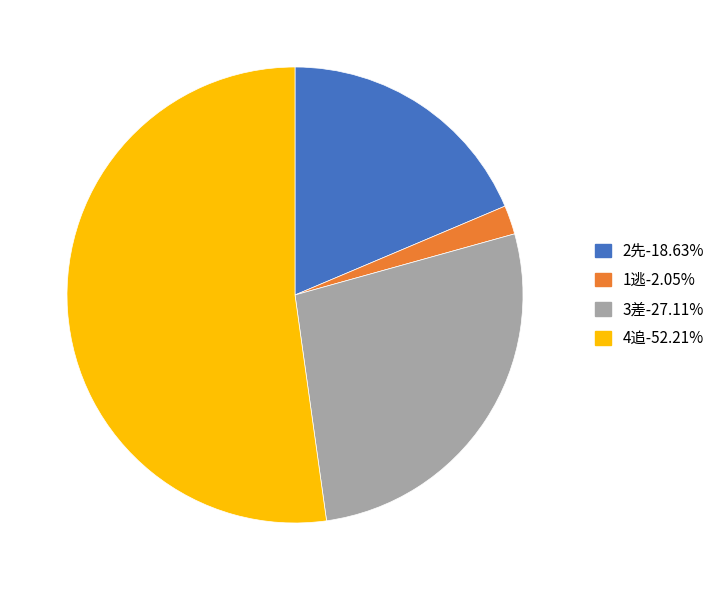

Is there a majority slice in this chart?

Yes